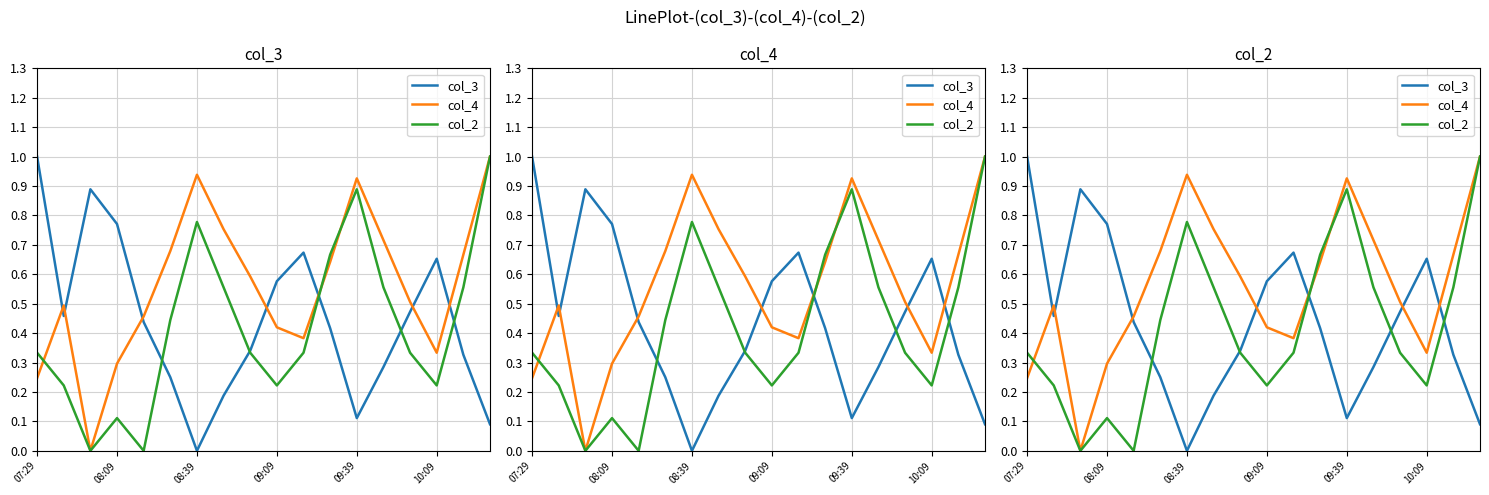

Which series has the widest spread of values?

col_3